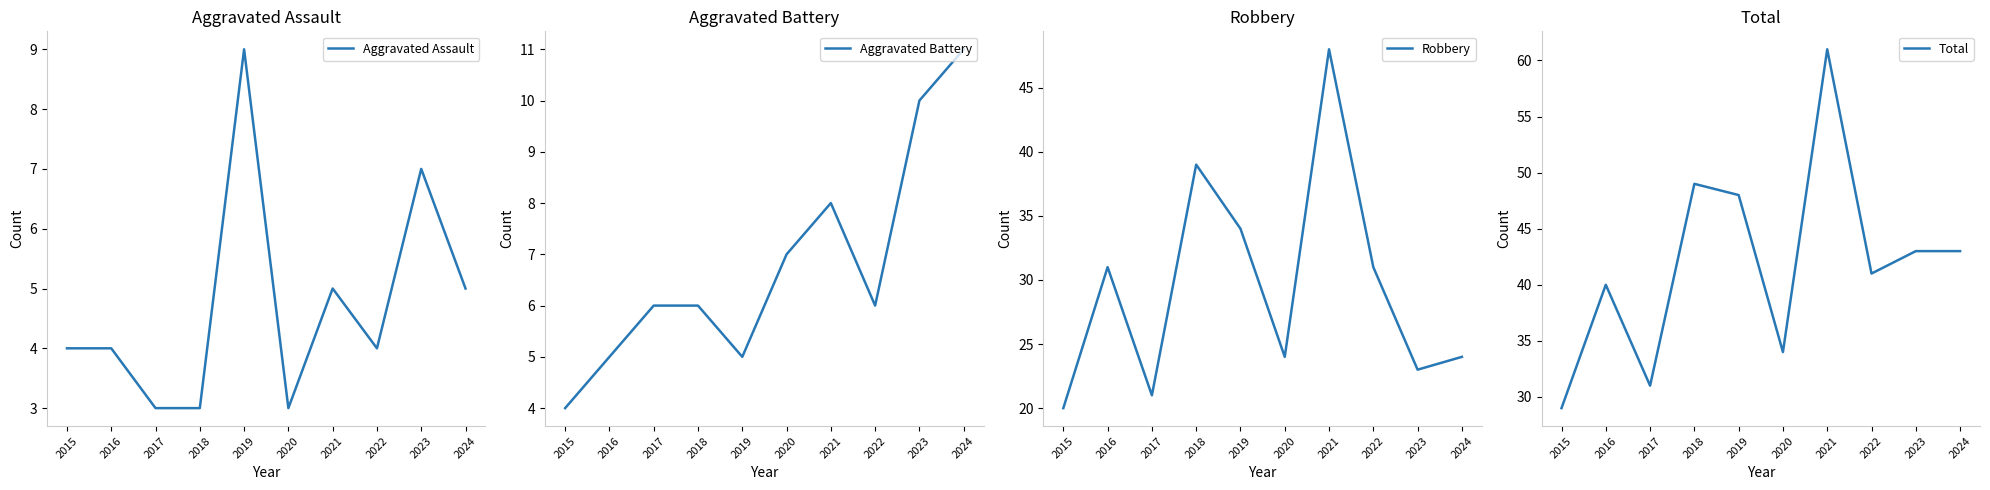

At which category does the chart reach its minimum across all series?

2017